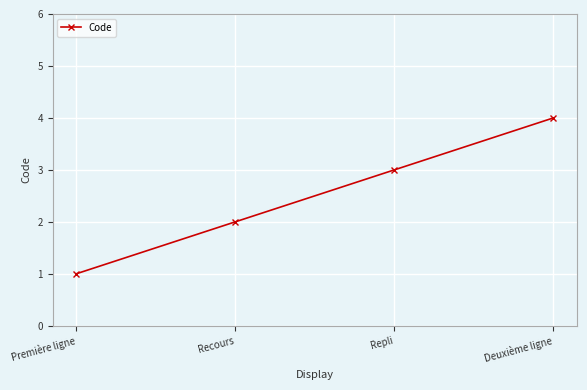

Reading left to right, list all the values displayed in this chart.

1	2	3	4